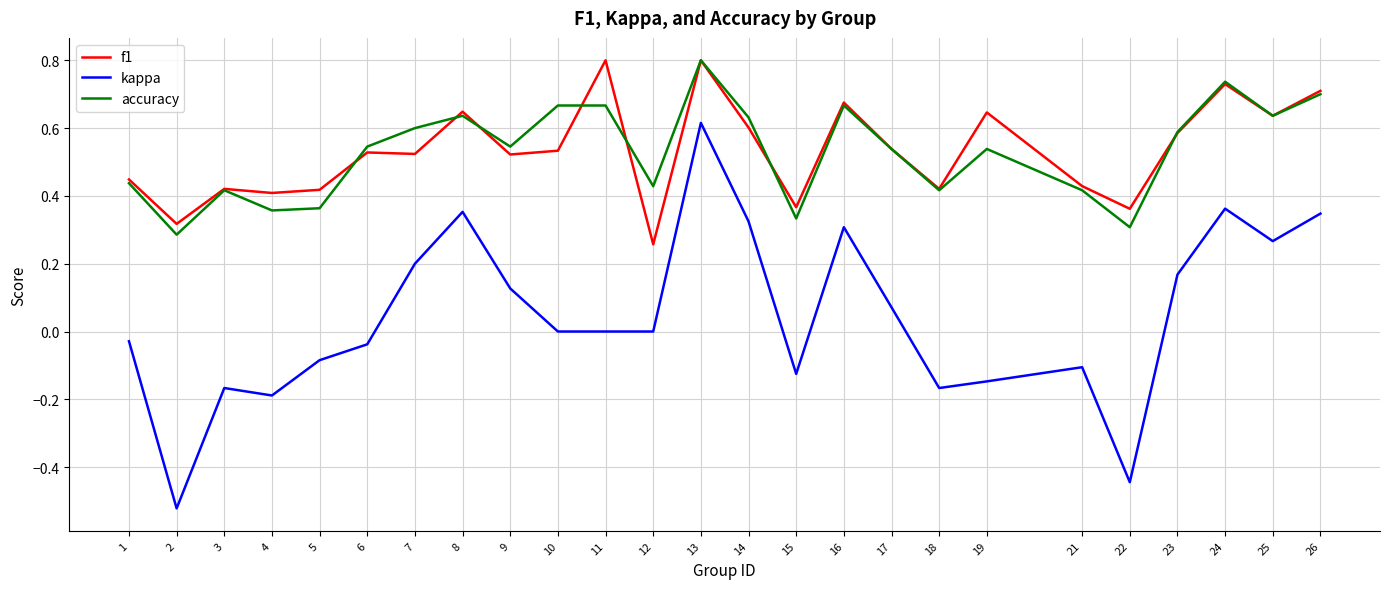

True or false: accuracy and kappa cross at least once.

False